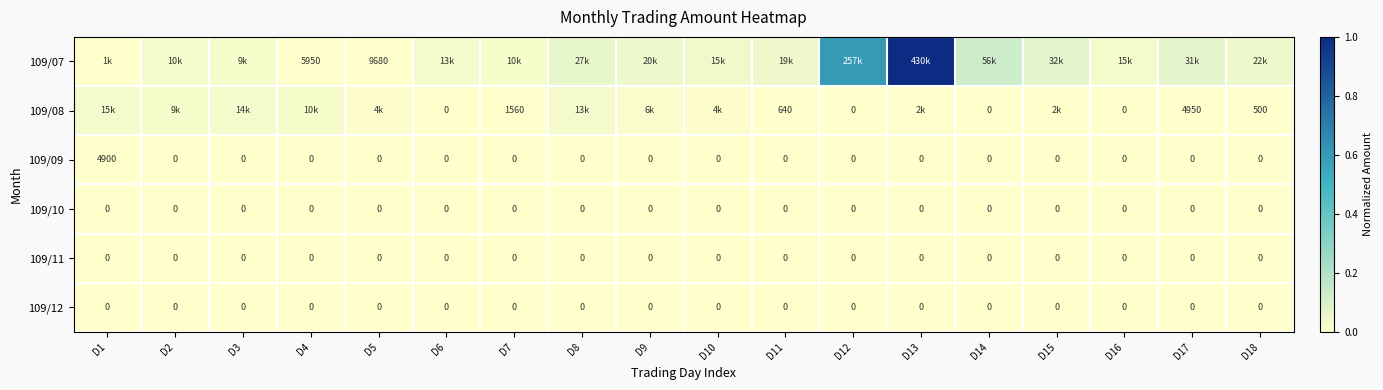

Is it true that 109/09 equals 0.0 at D16?

True